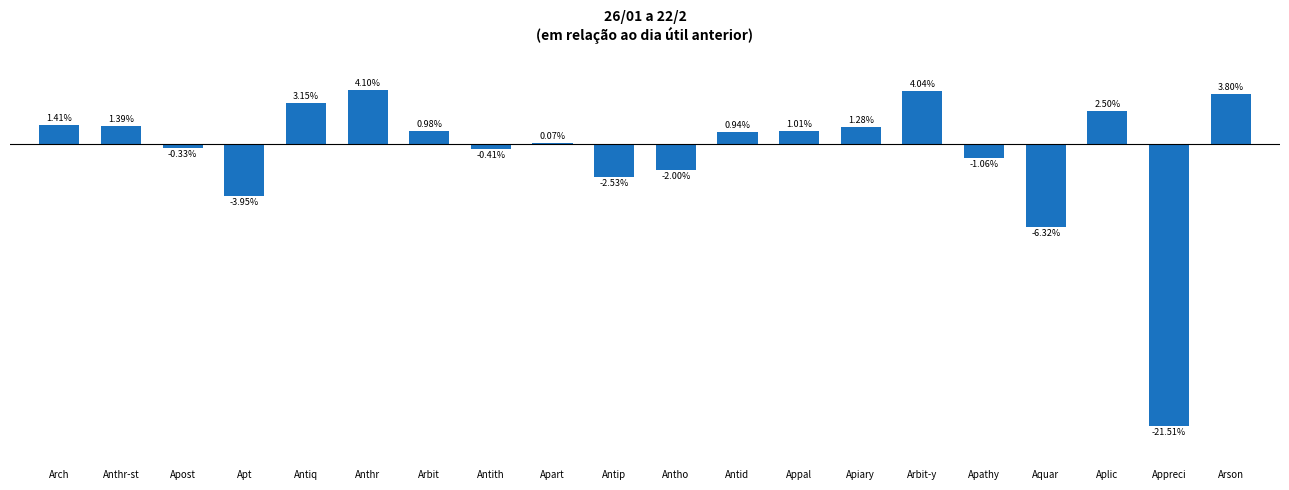

Where is the data nearest to the value -8?

Aquar